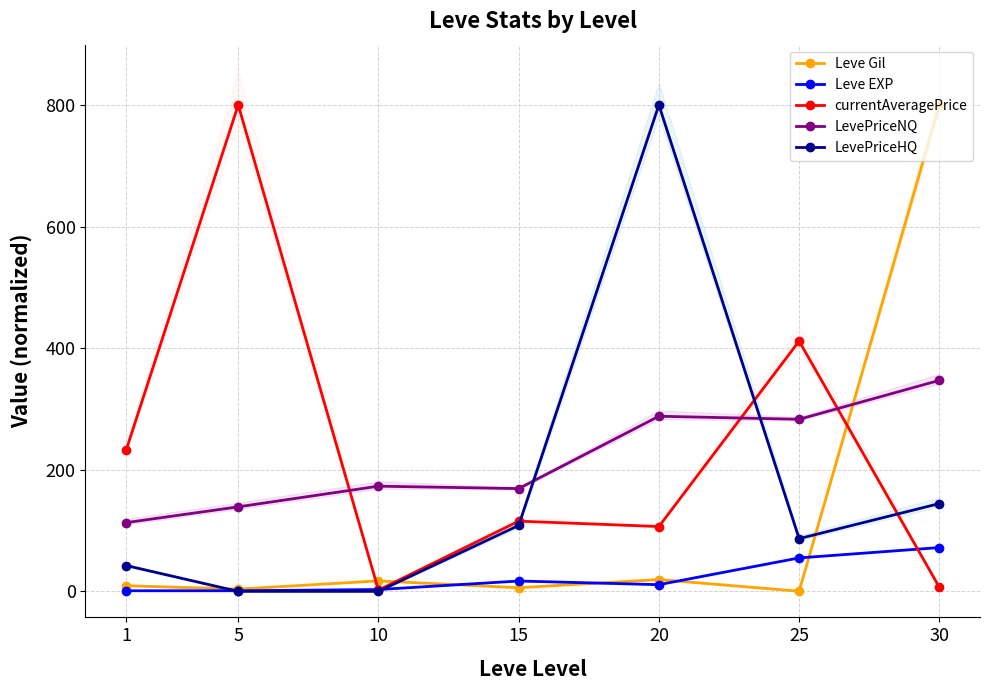

What are all the series names shown in the legend?

Leve Gil, Leve EXP, currentAveragePrice, LevePriceNQ, LevePriceHQ